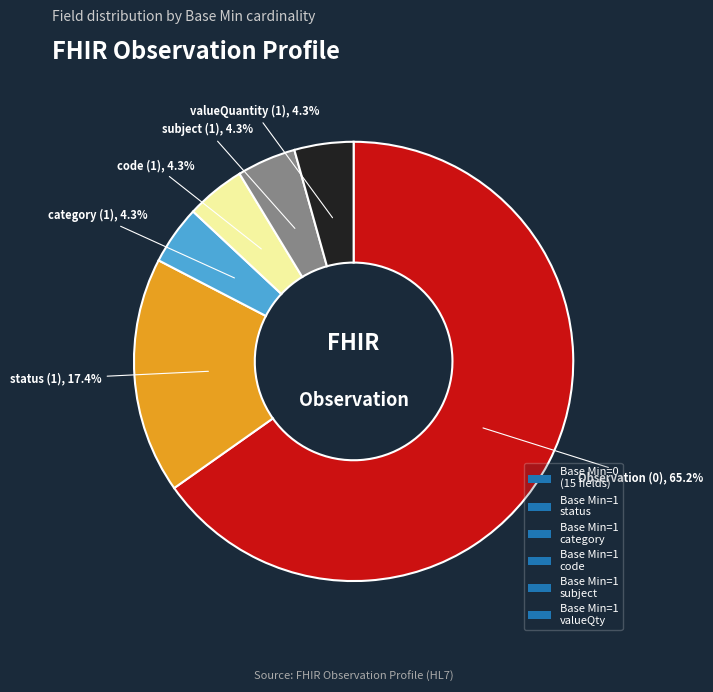

What percentage do Base Min=1 category and Base Min=0 (15 fields) together represent?

69.6%